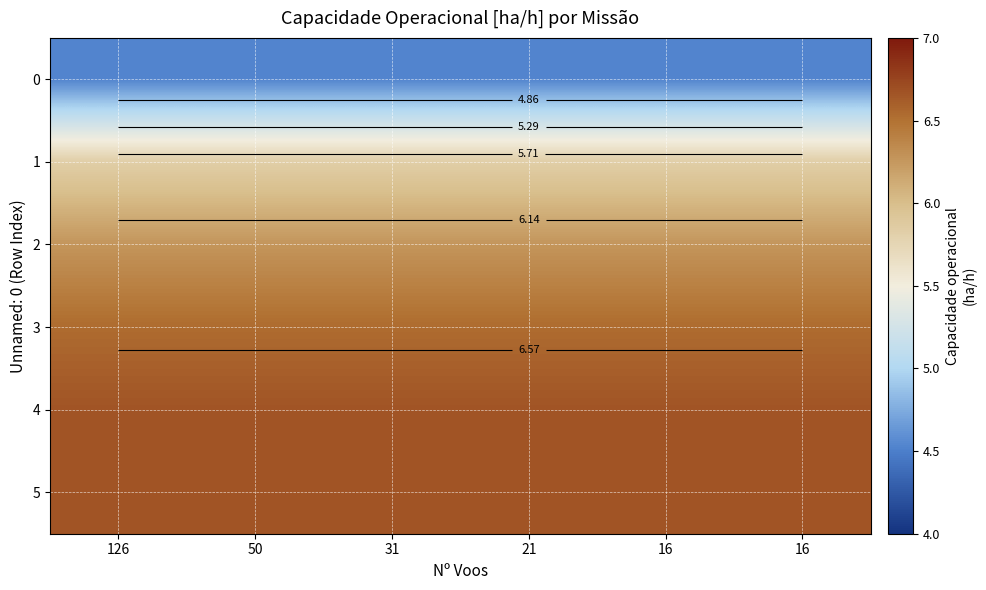

Is it true that 4 equals 6.7 at 16?

True